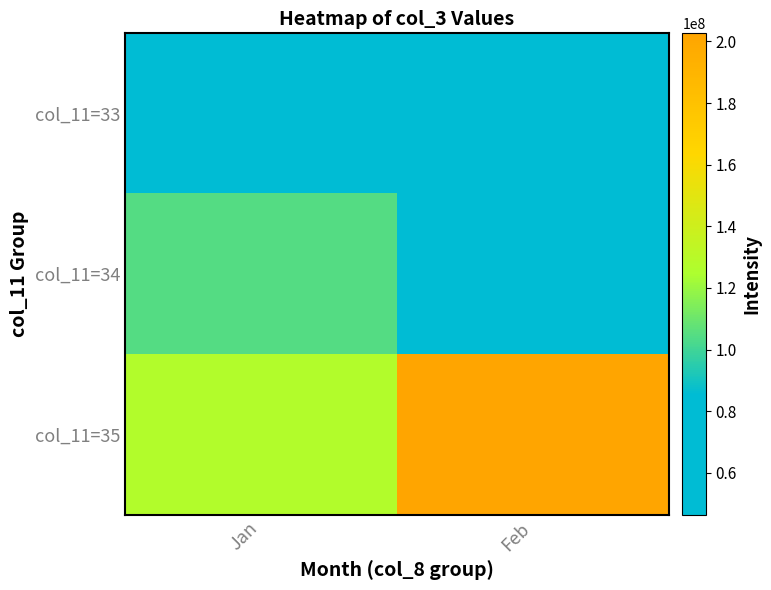

Which label corresponds to the largest value in the chart?

Feb